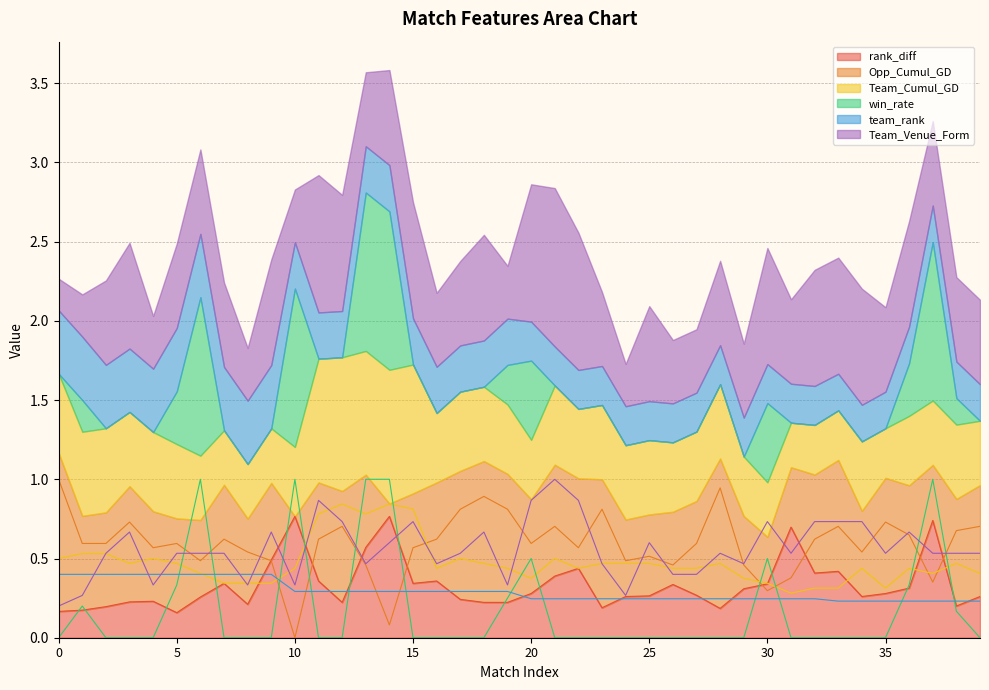

Which series ends up on top after the final intersection of win_rate and Team_Venue_Form?

Team_Venue_Form